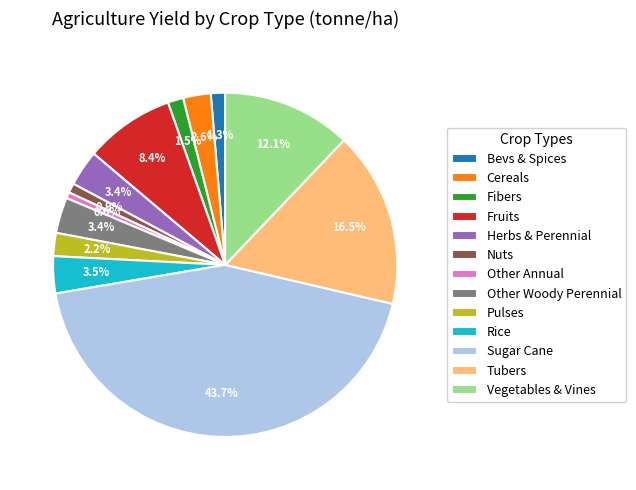

Is there any slice that represents more than half of the pie?

No